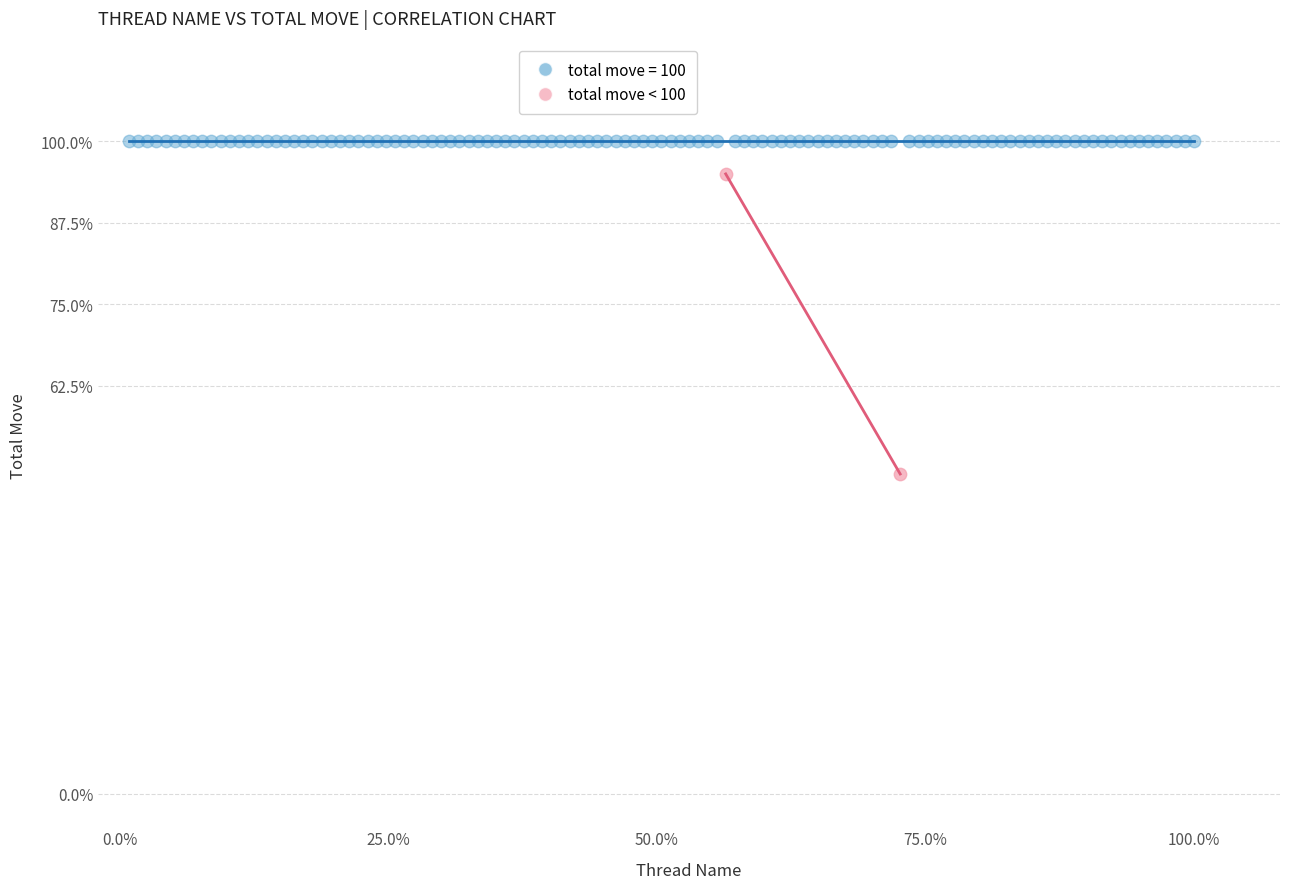

What are all the series names shown in the legend?

total move = 100, total move < 100